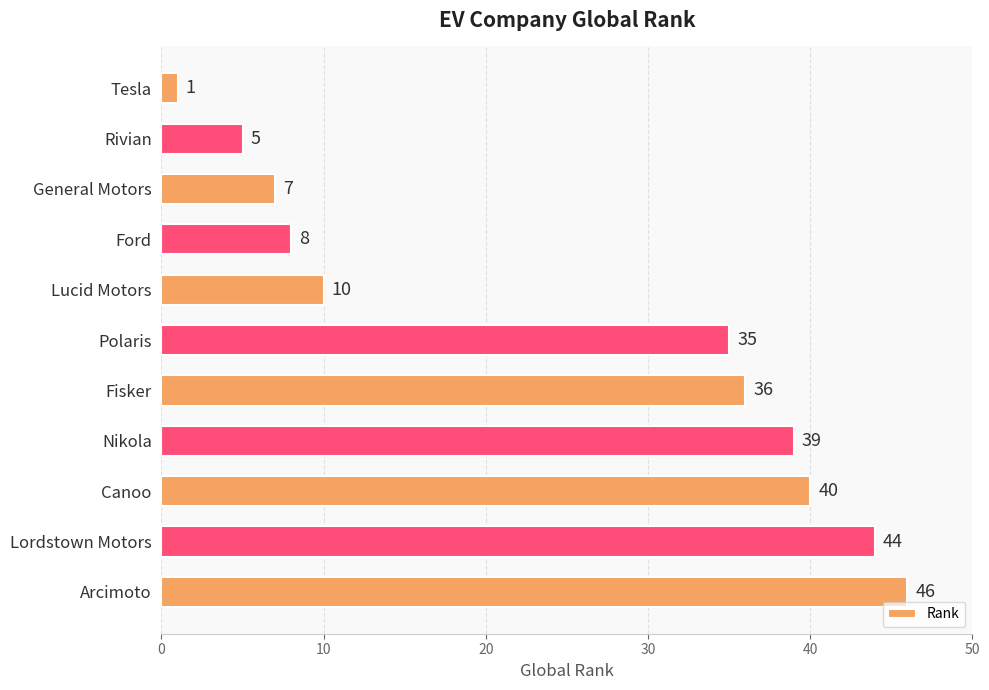

What is the value of the 4th bar from the top?

8